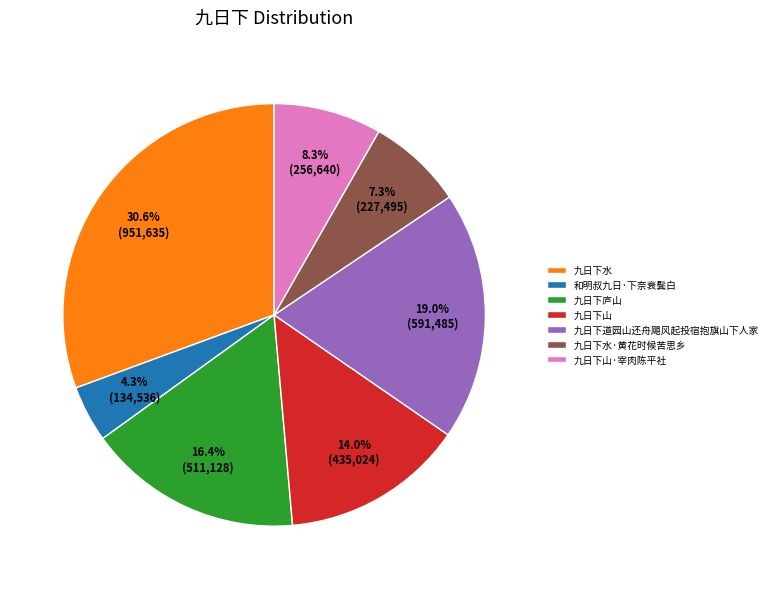

Does any single category account for the majority?

No